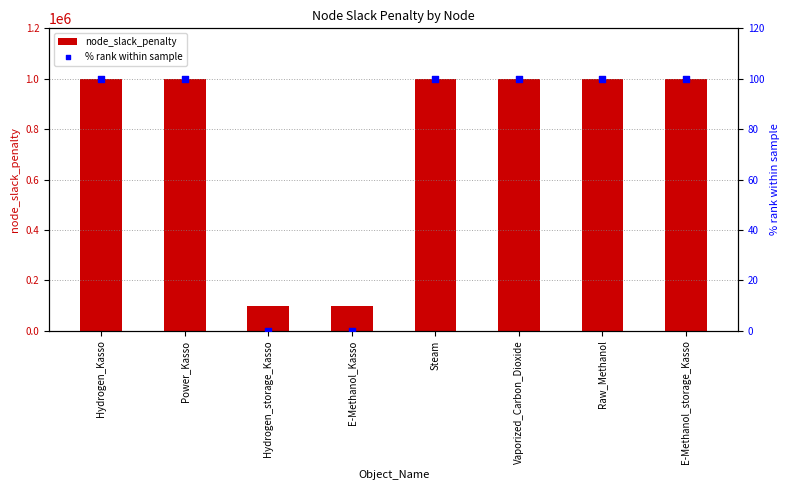

Which series reaches the minimum Y coordinate?

% rank within sample